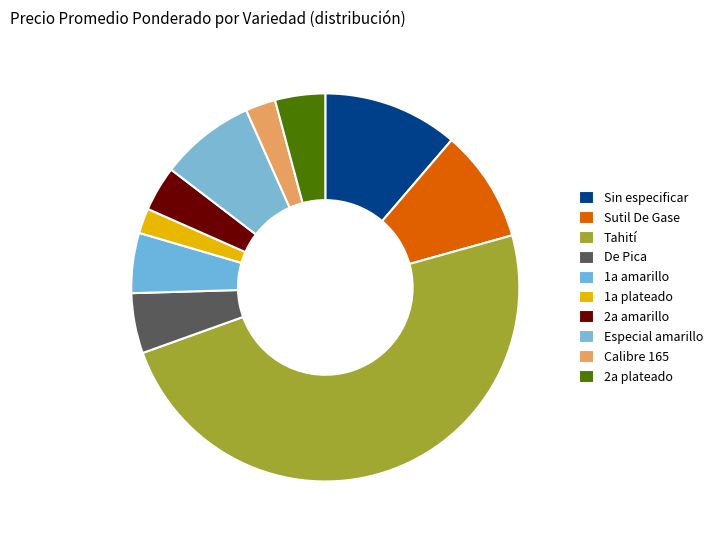

How many segments does this pie chart have?

10